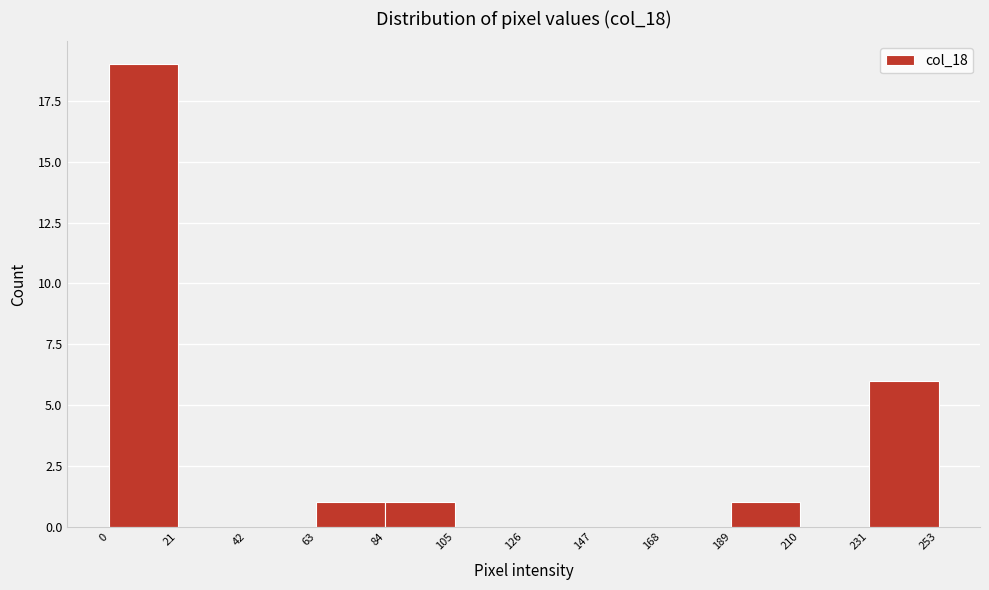

Reading left to right, list every bar in this chart as the range it spans on the x-axis followed by its height. The values are not printed on the chart, so give them approximately, as read against the axis.

0 to 21: 19
21 to 42: 0
42 to 63: 0
63 to 84: 1
84 to 105: 1
105 to 126: 0
126 to 147: 0
147 to 168: 0
168 to 189: 0
189 to 210: 1
210 to 231: 0
231 to 253: 6